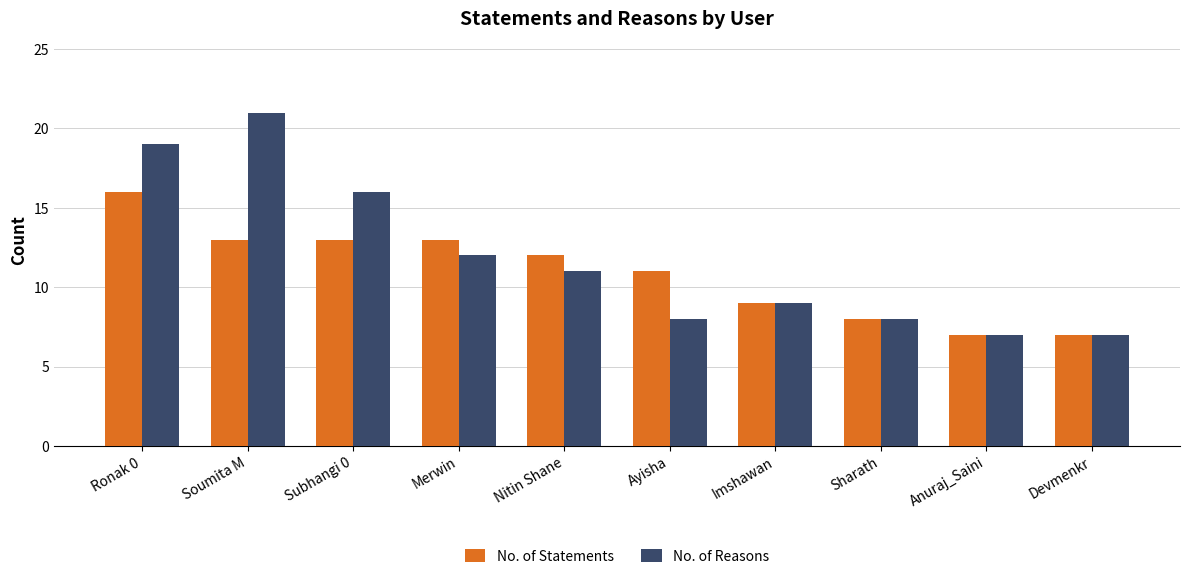

Reading right to left, transcribe all the data shown in this chart.

No. of Statements: 7	7	8	9	11	12	13	13	13	16
No. of Reasons: 7	7	8	9	8	11	12	16	21	19